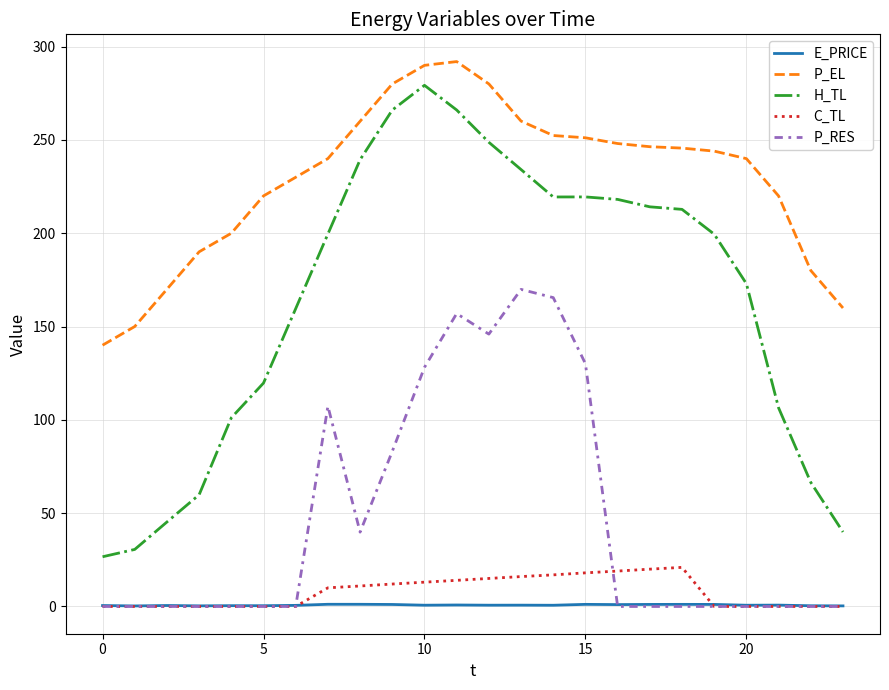

True or false: H_TL and P_EL cross at least once.

False